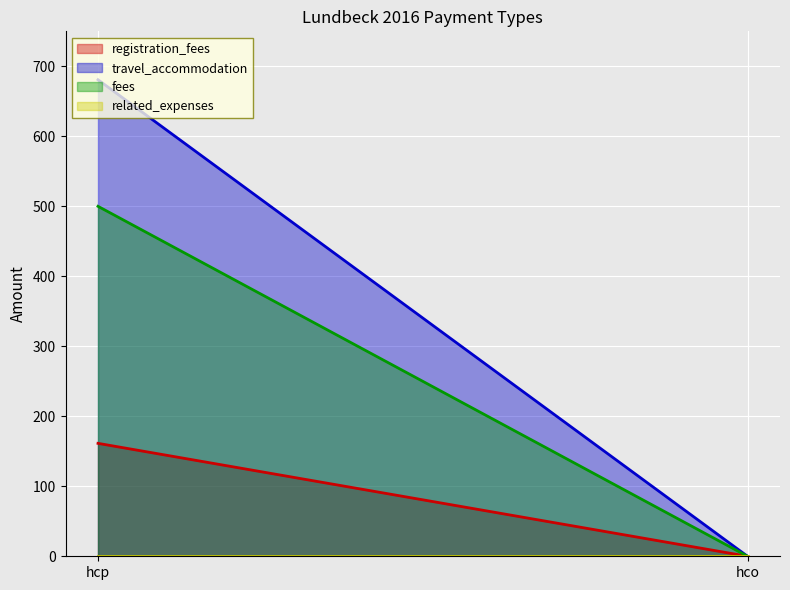

What is the spread (max minus min) of values at hcp?

680.9